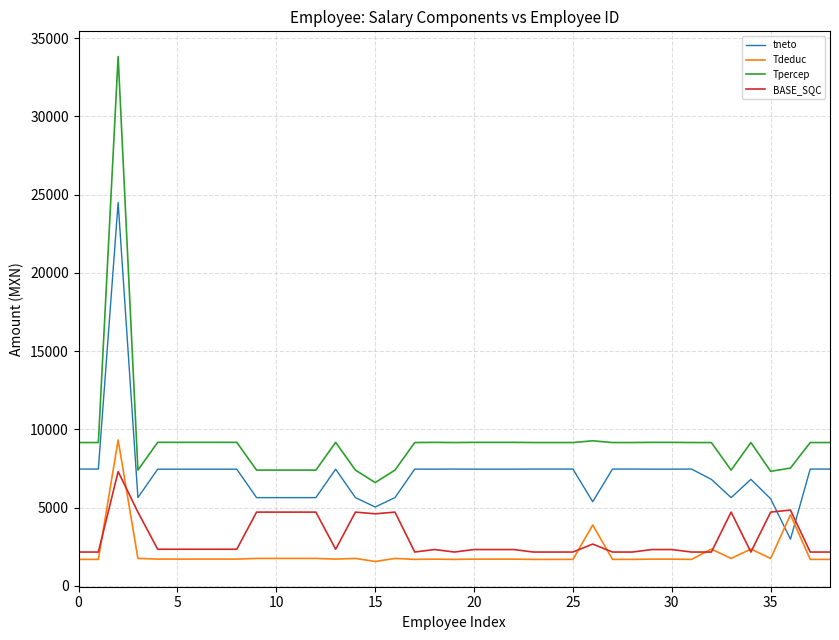

Which series has the largest total across all categories?

Tpercep